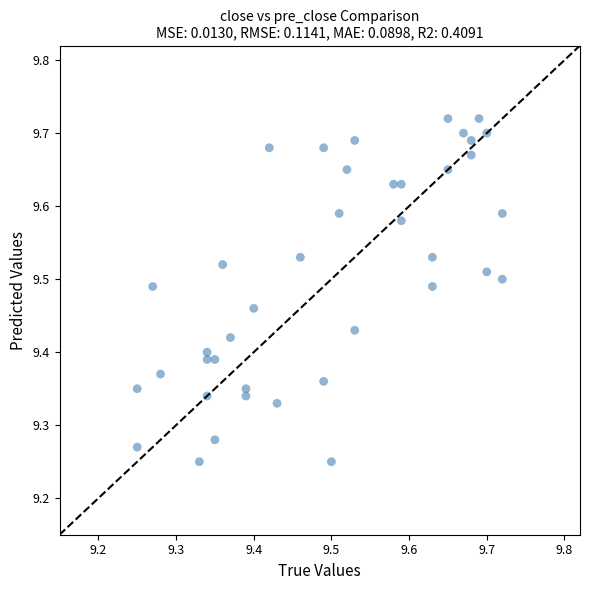

What is the range of Y values (max minus min)?

0.5